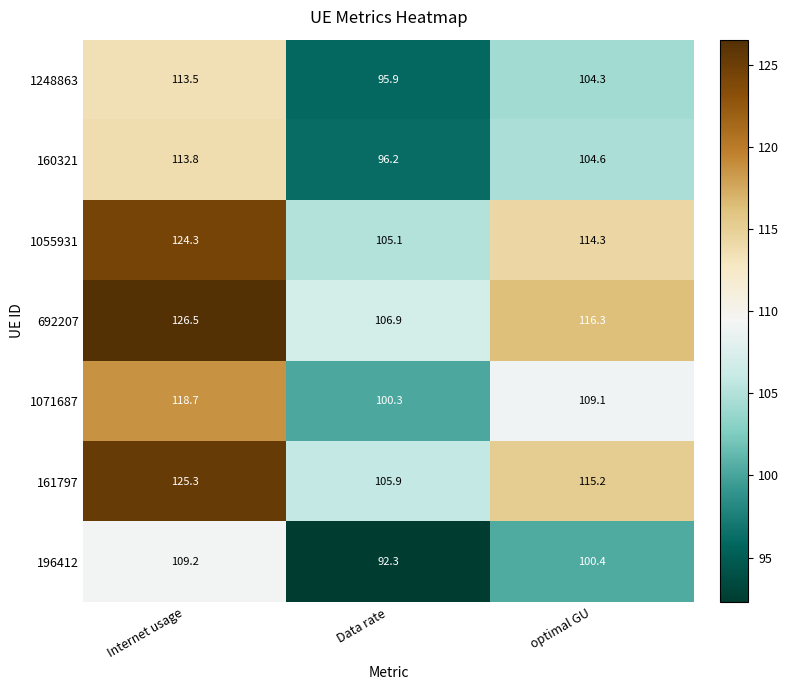

Is it true that 1248863 equals 113.5 at Internet usage?

True